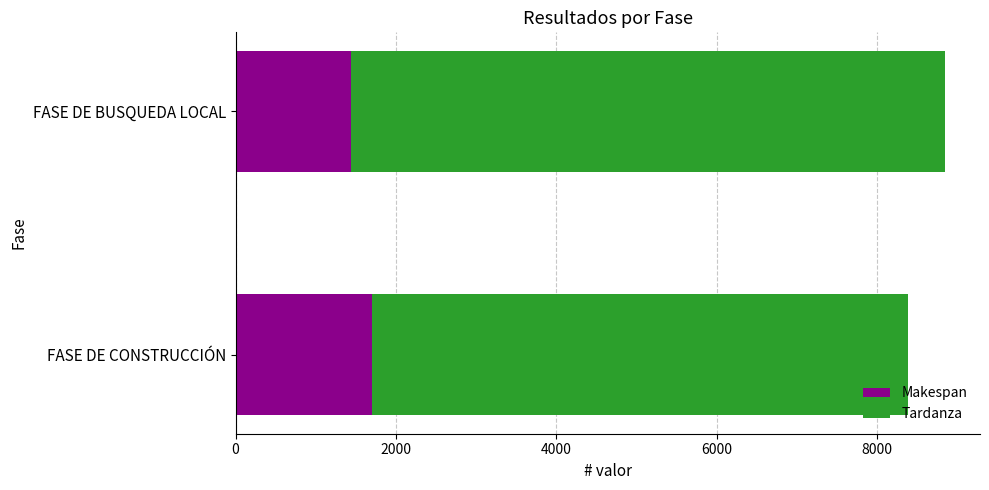

The Makespan series shows 2848 at FASE DE CONSTRUCCIÓN. True or false?

False